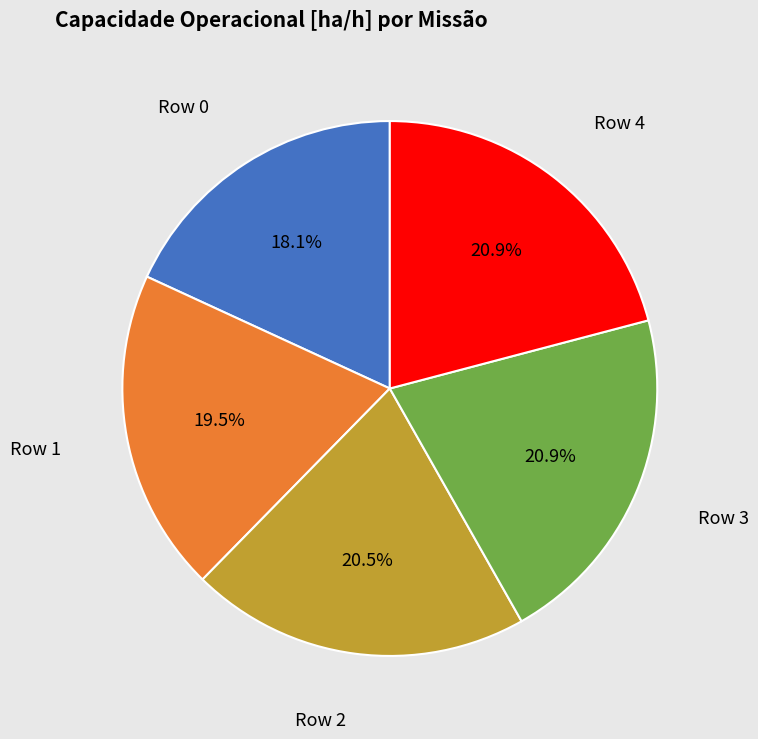

Is there any slice that represents more than half of the pie?

No